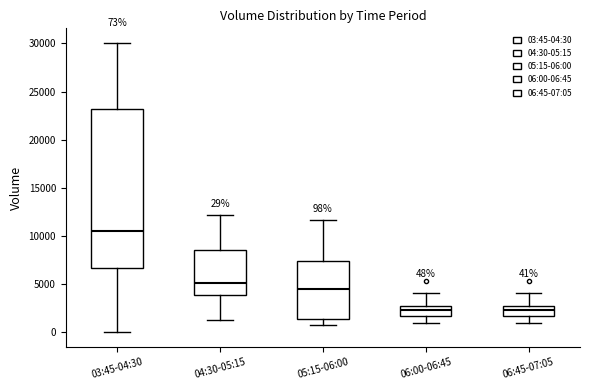

Comparing the boxes themselves (not the whiskers), which one is the tallest?

03:45-04:30